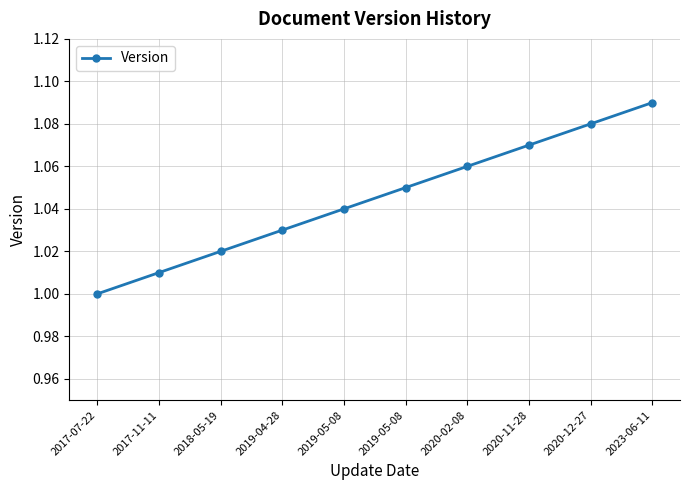

How many categories are shown in the chart?

10